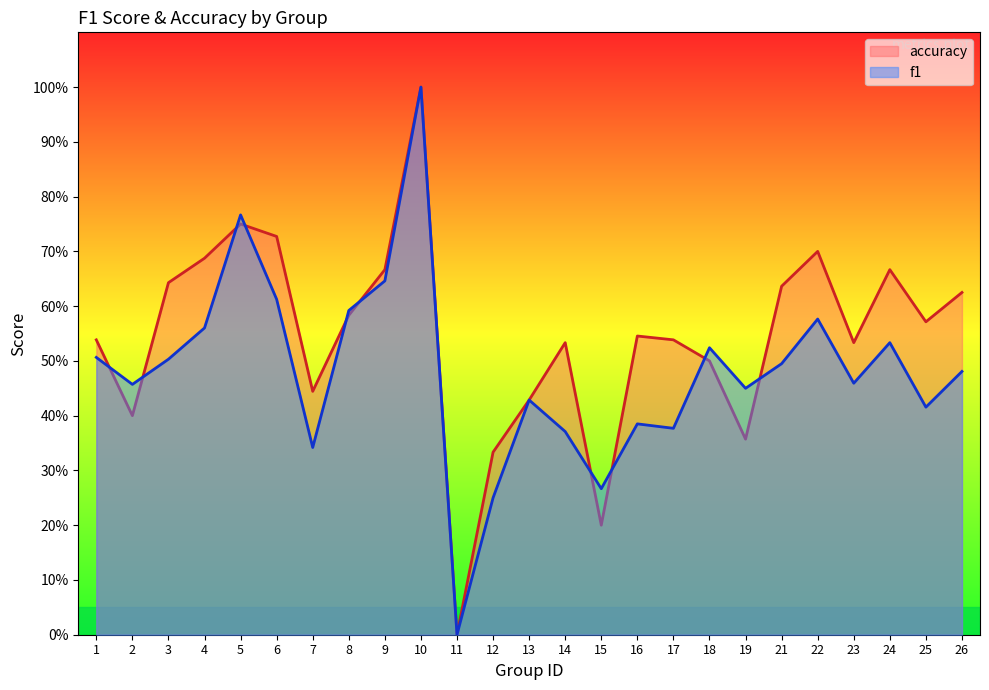

The value of accuracy at 12 is 0.3. True or false?

True